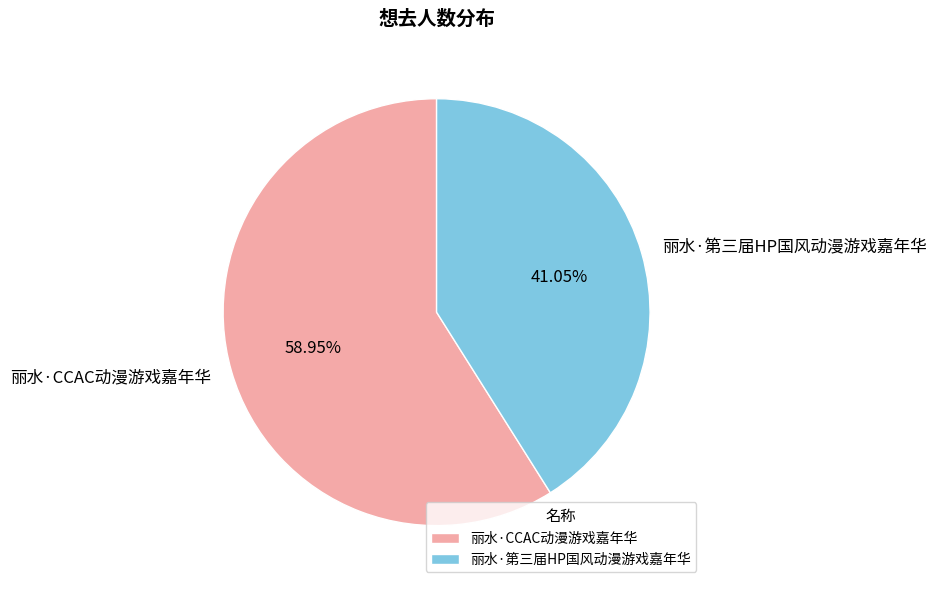

Which category has the biggest portion of the pie?

丽水·CCAC动漫游戏嘉年华